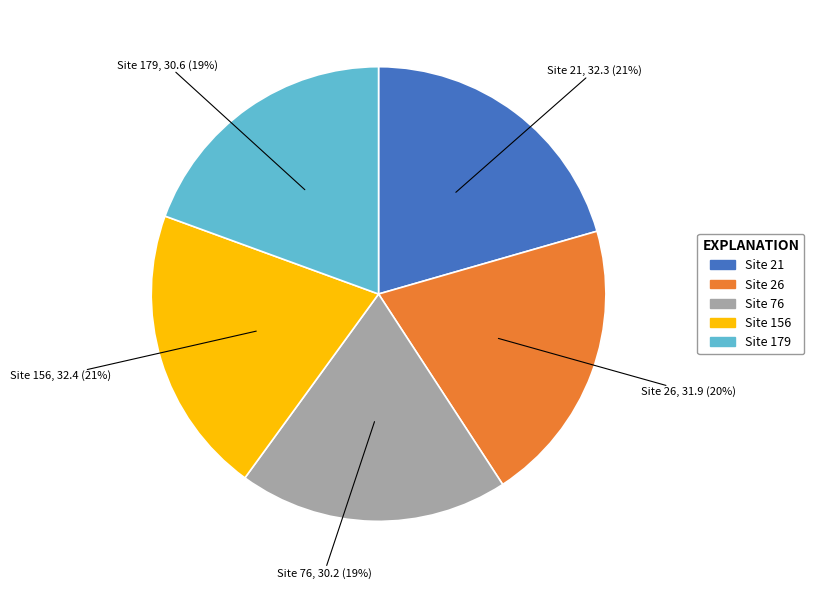

Is there a majority slice in this chart?

No